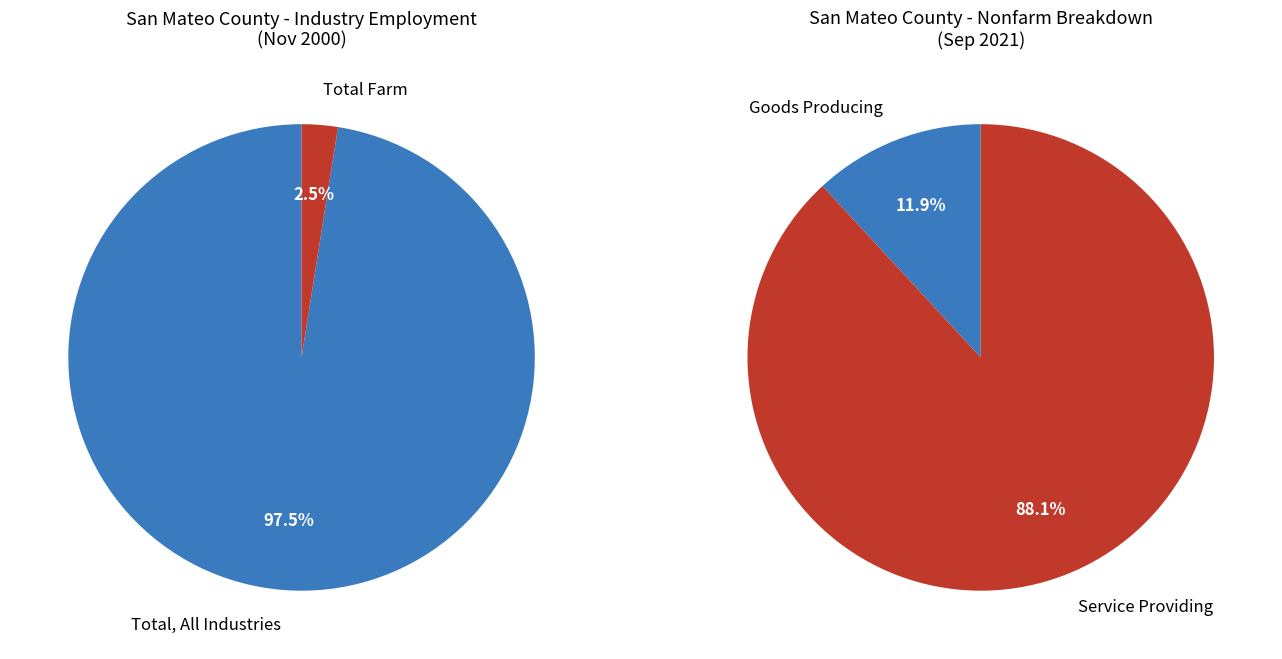

The 1 slice represents 13% of the pie. True or false?

False